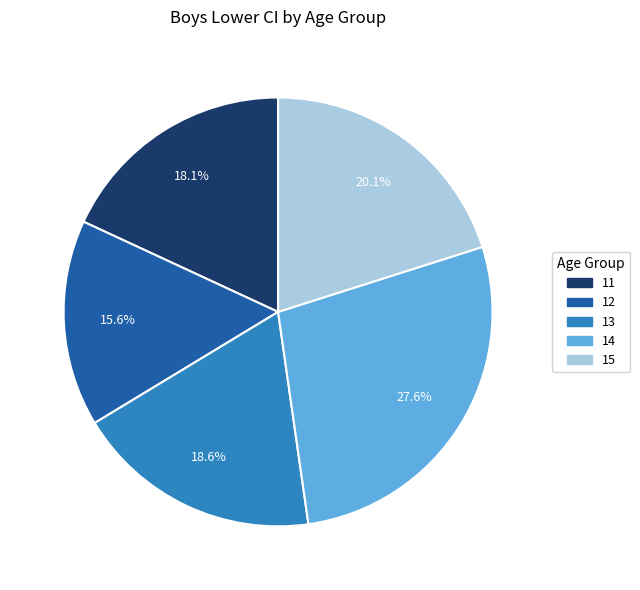

Which has a higher value, 14 or 11?

14